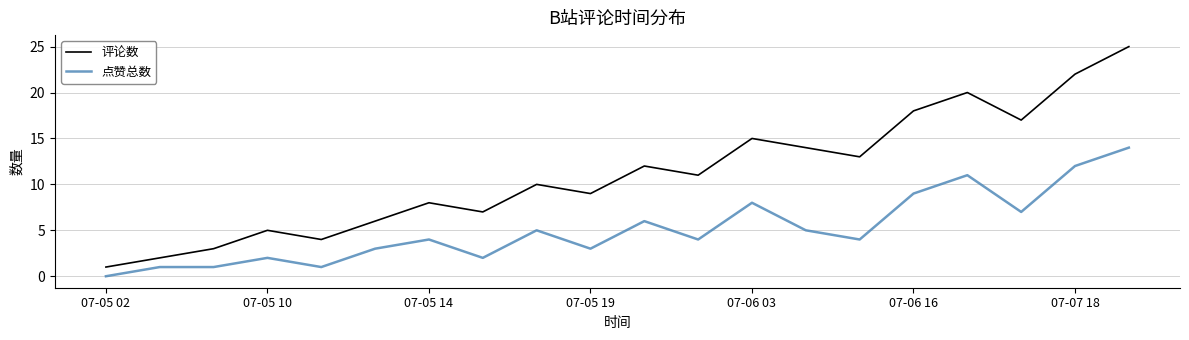

Which series has the largest total across all categories?

评论数